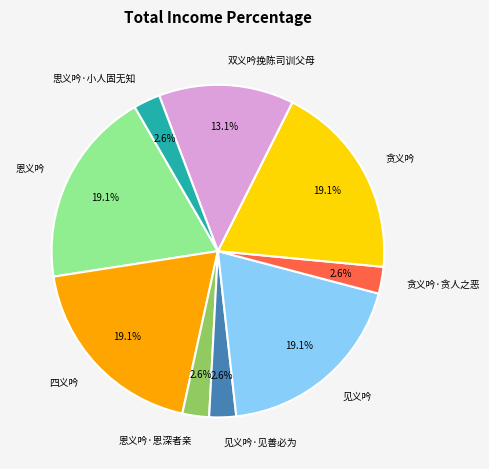

To the nearest percent, what portion does 恩义吟 represent?

19%